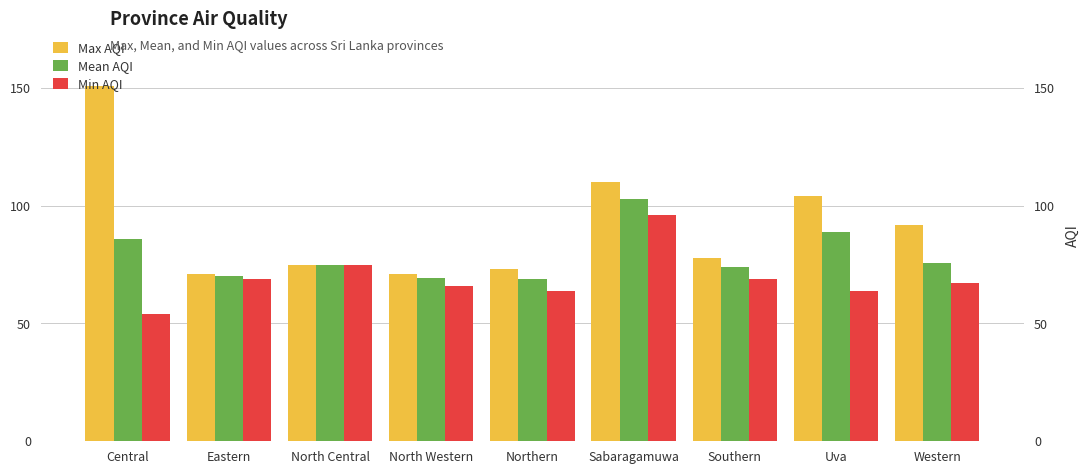

Between Eastern and North Western, which series saw the biggest shift?

Min AQI